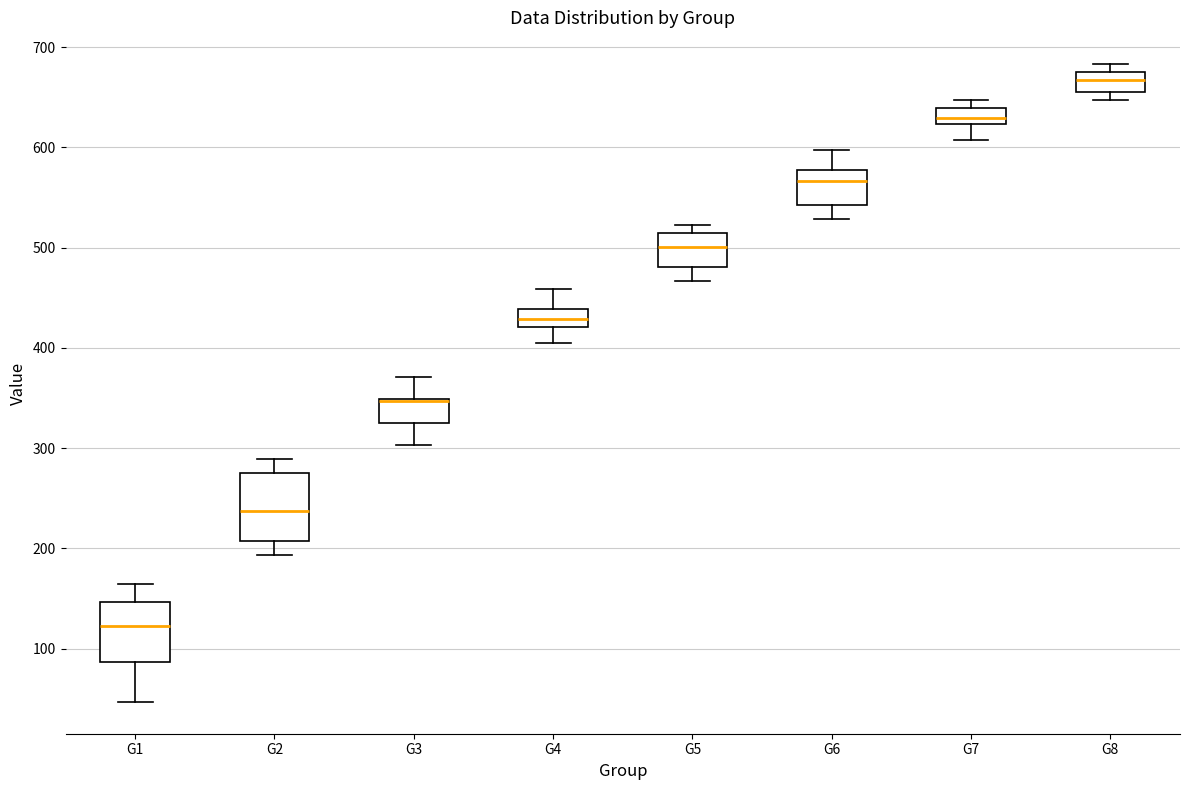

Reading left to right, transcribe this box plot: for each box, give where its median line is, the range the box spans, and where its two whiskers end, as read against the y-axis. The values are not printed on the chart, so give them approximately, as read against the axis.

G1: median 120, box 90 to 150, whiskers 50 to 170
G2: median 240, box 210 to 280, whiskers 190 to 290
G3: median 350 (drawn on the box's upper edge), box 330 to 350, whiskers 300 to 370
G4: median 430, box 420 to 440, whiskers 410 to 460
G5: median 500, box 480 to 520, whiskers 470 to 520 (just above the box's upper edge)
G6: median 570, box 540 to 580, whiskers 530 to 600
G7: median 630, box 620 to 640, whiskers 610 to 650
G8: median 670, box 660 to 680, whiskers 650 to 680 (just above the box's upper edge)